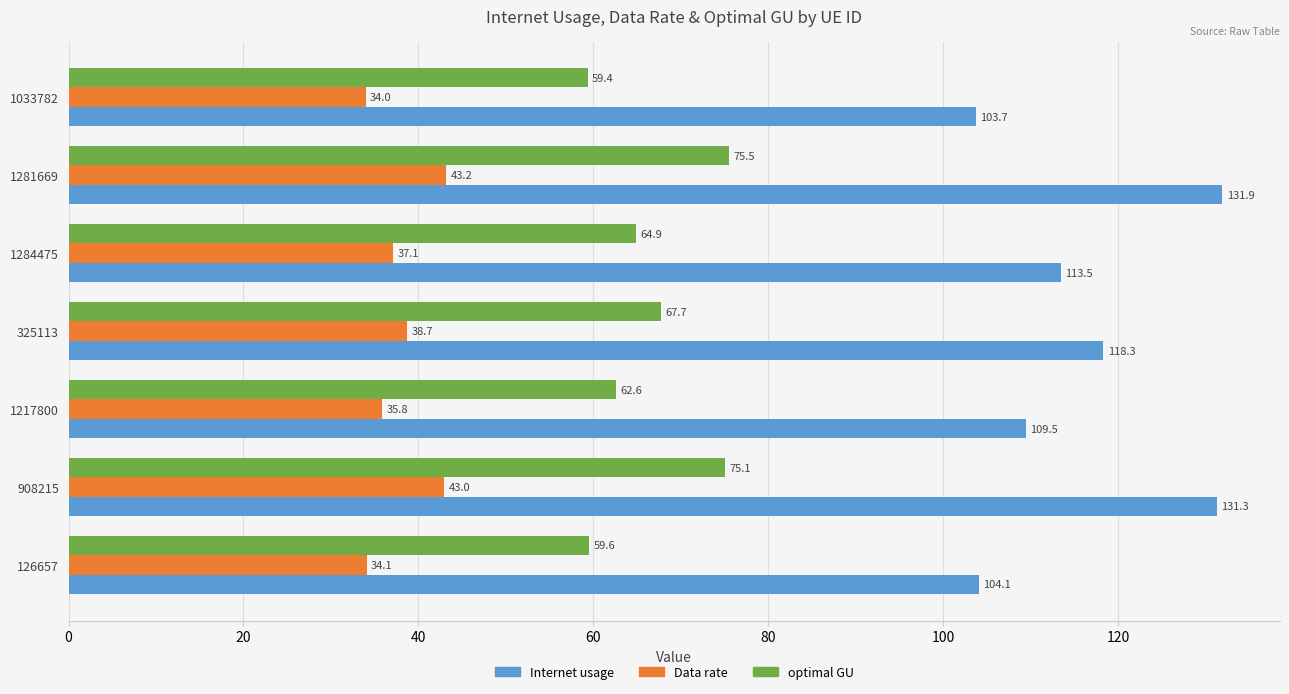

Between 1281669 and 1033782, which series saw the biggest shift?

Internet usage